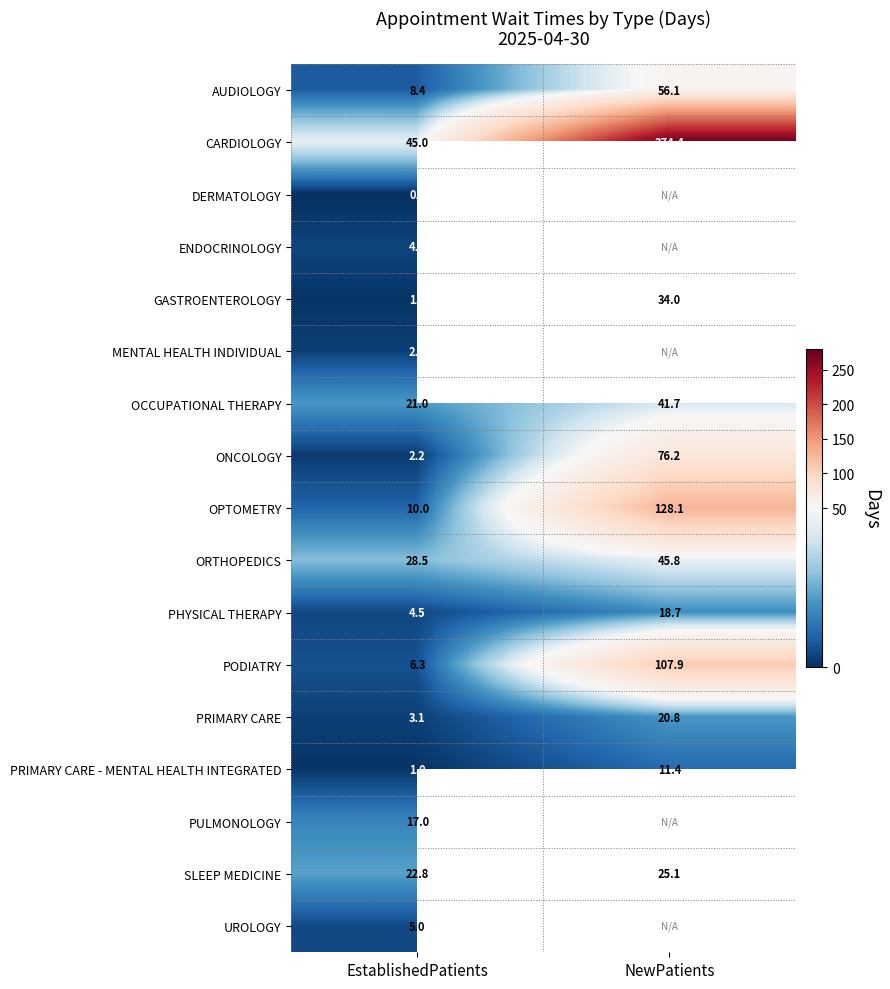

Is the value of PODIATRY at NewPatients greater than the value of OCCUPATIONAL THERAPY at NewPatients?

Yes